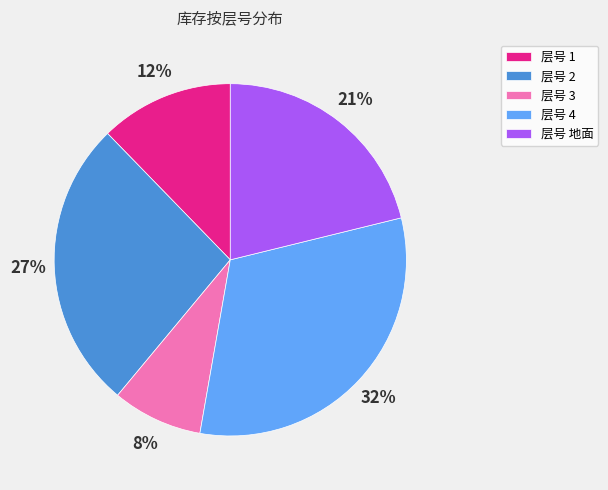

What is the ratio of the value at 层号 地面 to the value at 层号 2?

0.8